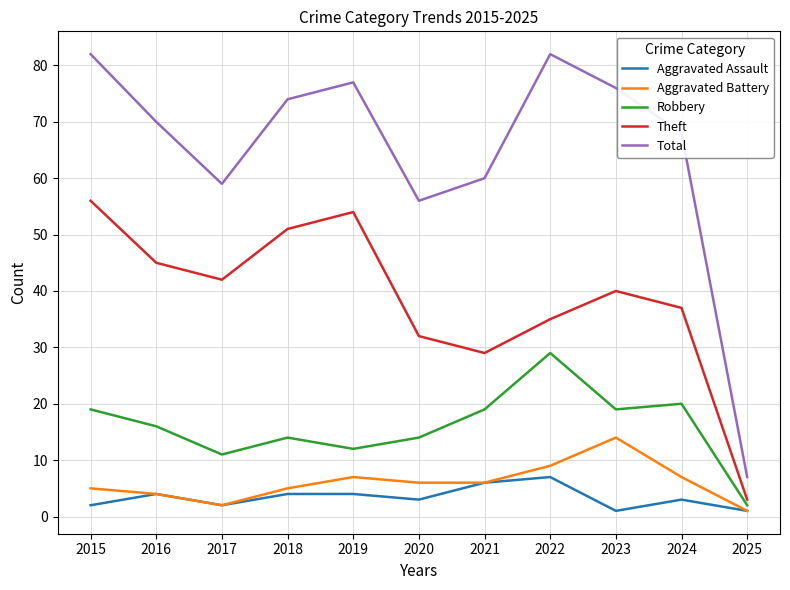

True or false: Theft has more than 1 points higher than both neighbors.

True